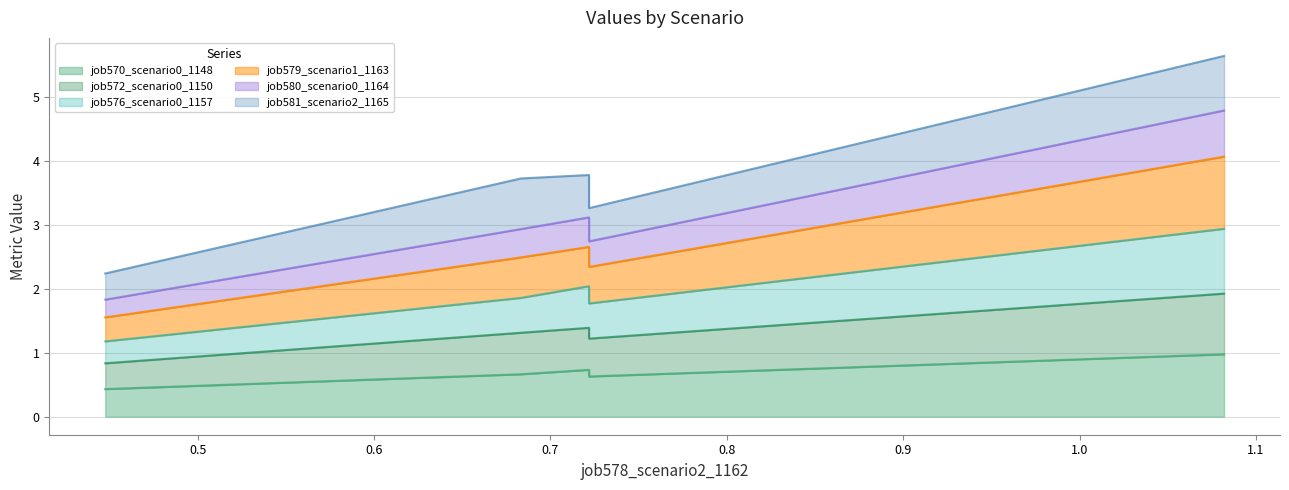

True or false: job576_scenario0_1157 has more than 2 points higher than both neighbors.

False